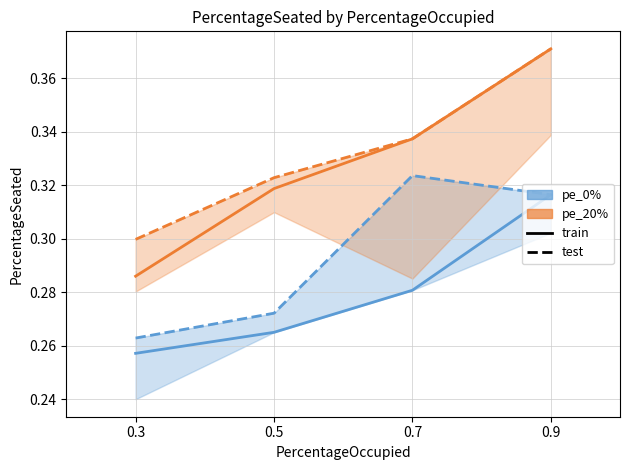

What is the difference between the maximum and minimum values in the pe_20%_test series?

0.1